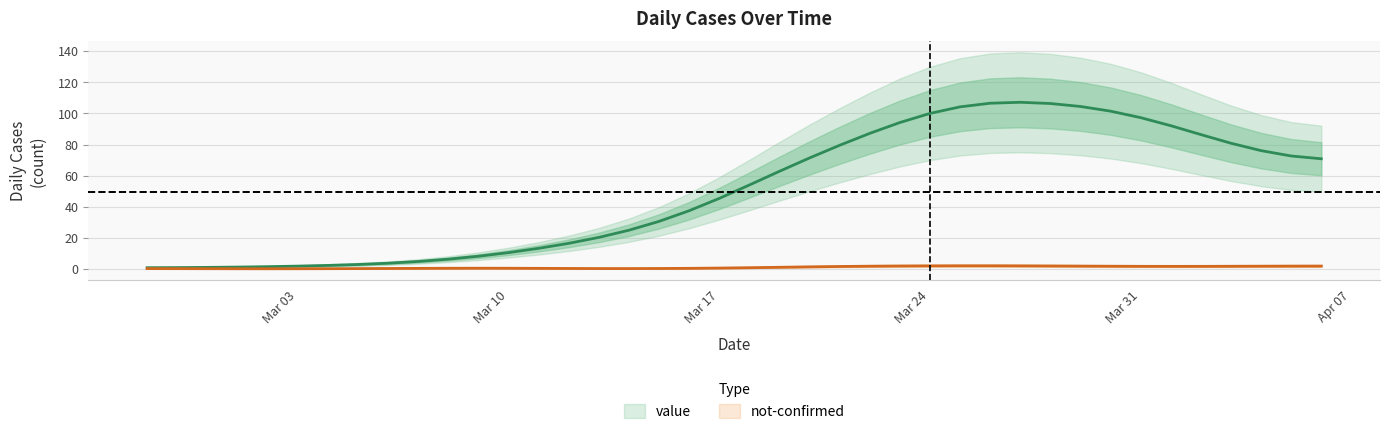

The chart shows a value of 106.6 at 2020-03-20. True or false?

False